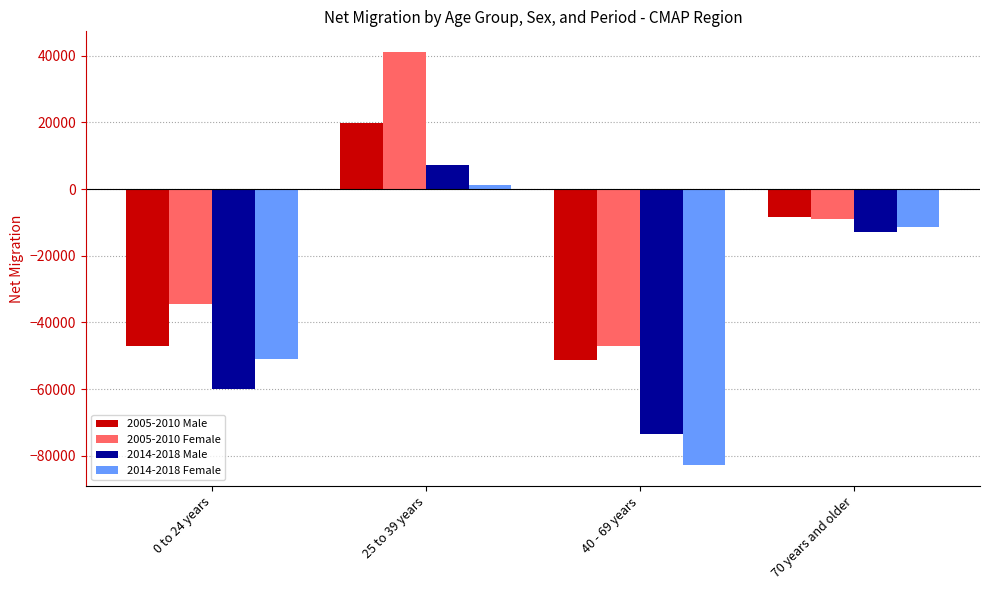

What are all the series names shown in the legend?

2005-2010 Male, 2005-2010 Female, 2014-2018 Male, 2014-2018 Female